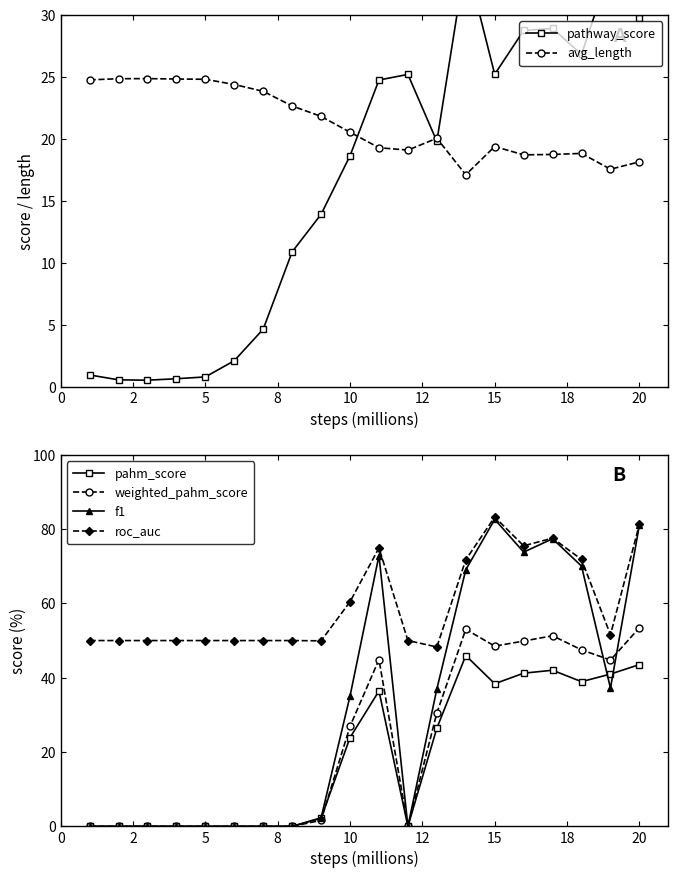

True or false: avg_length has more than 1 points higher than both neighbors.

True